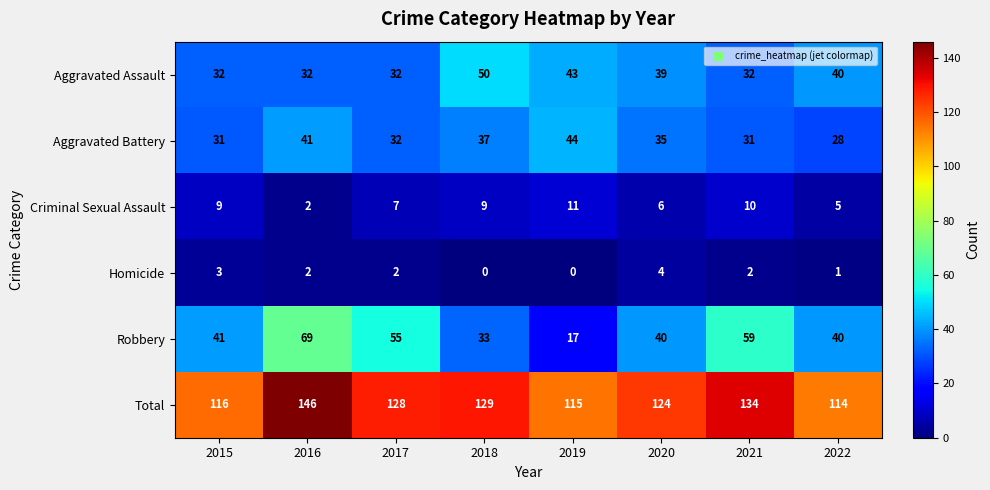

True or false: Criminal Sexual Assault has a value of 18 at 2019.

False